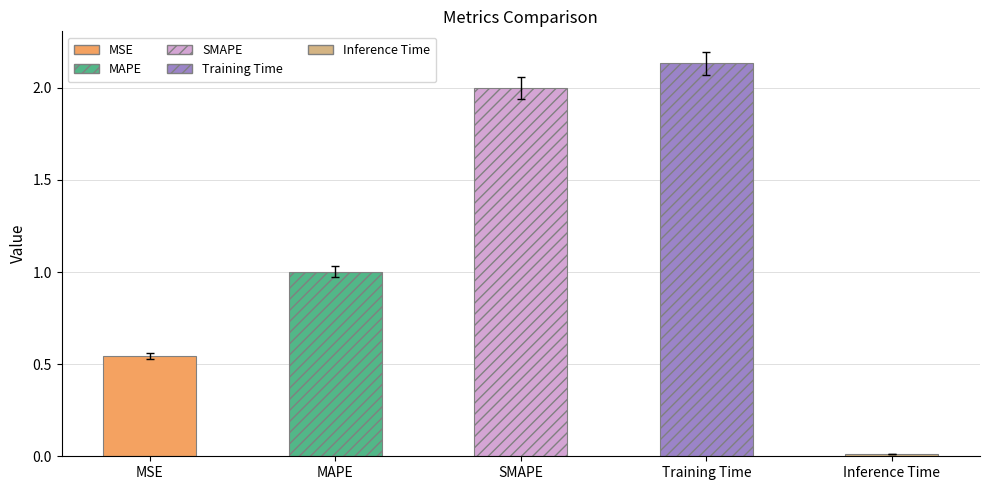

Which label corresponds to the largest value in the chart?

Training Time